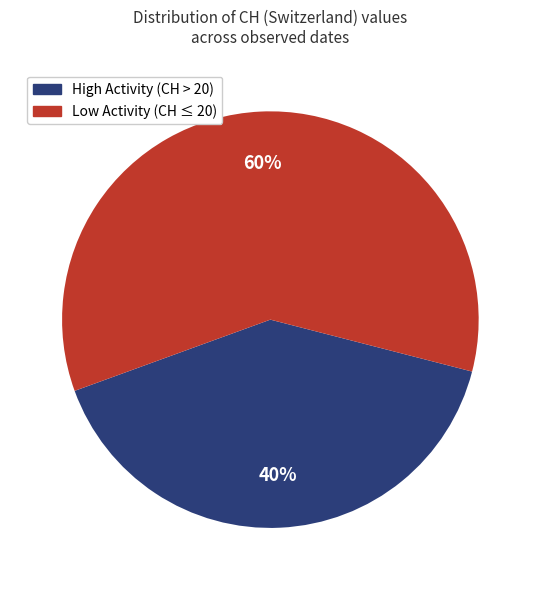

To the nearest percent, what is the average slice percentage?

50%